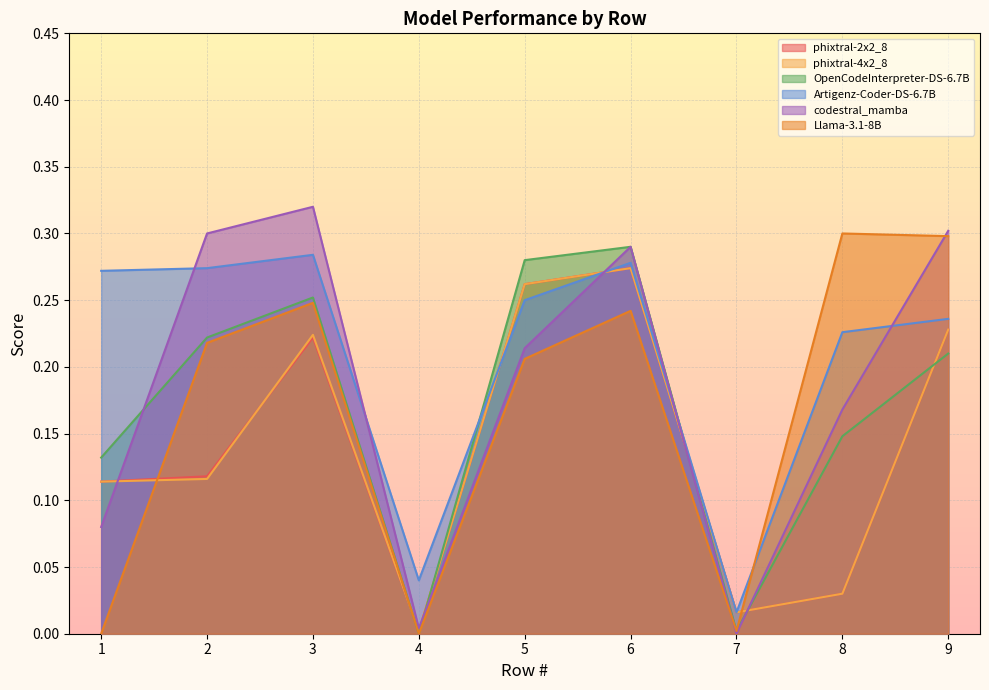

How many lines are shown in the chart?

6